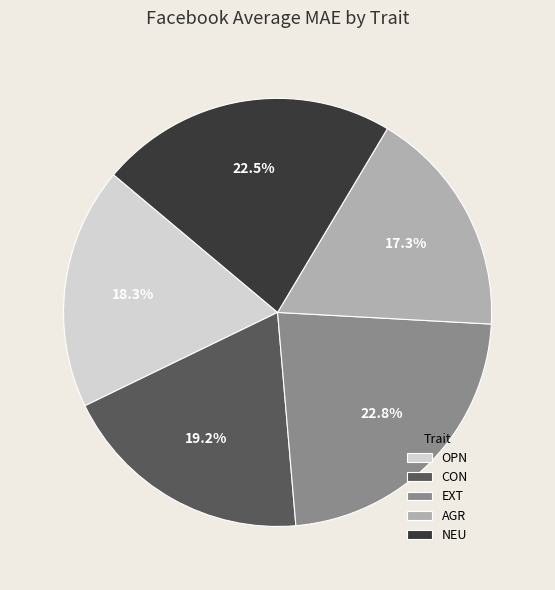

What portion of the pie excludes OPN?

81.7%